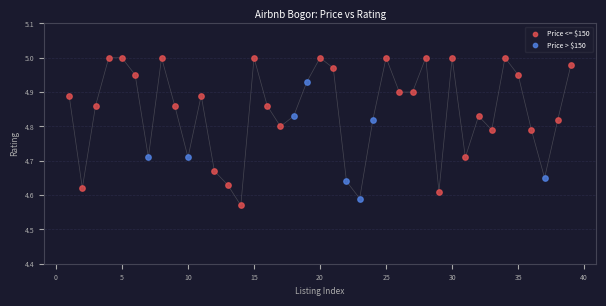

Which series has the widest spread of Y values?

Price <= $150